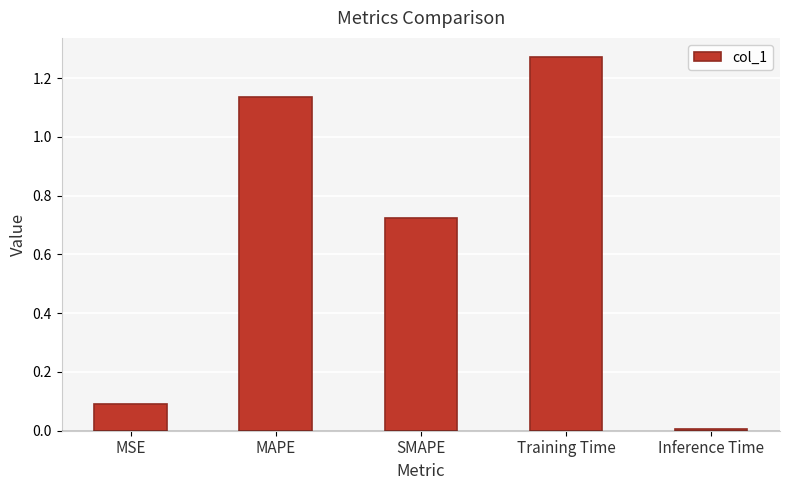

Are the bars horizontal?

No